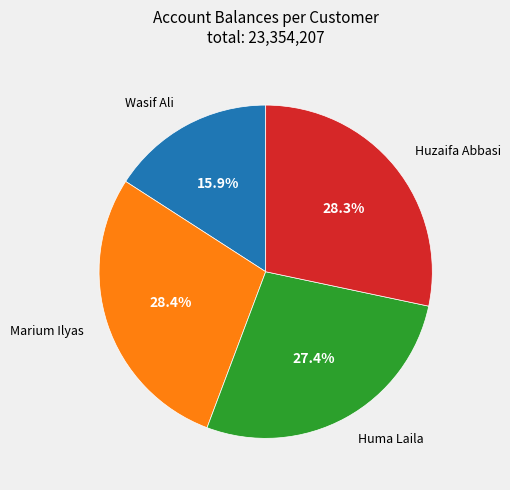

Do Marium Ilyas and Huma Laila together represent more than half of the pie?

Yes